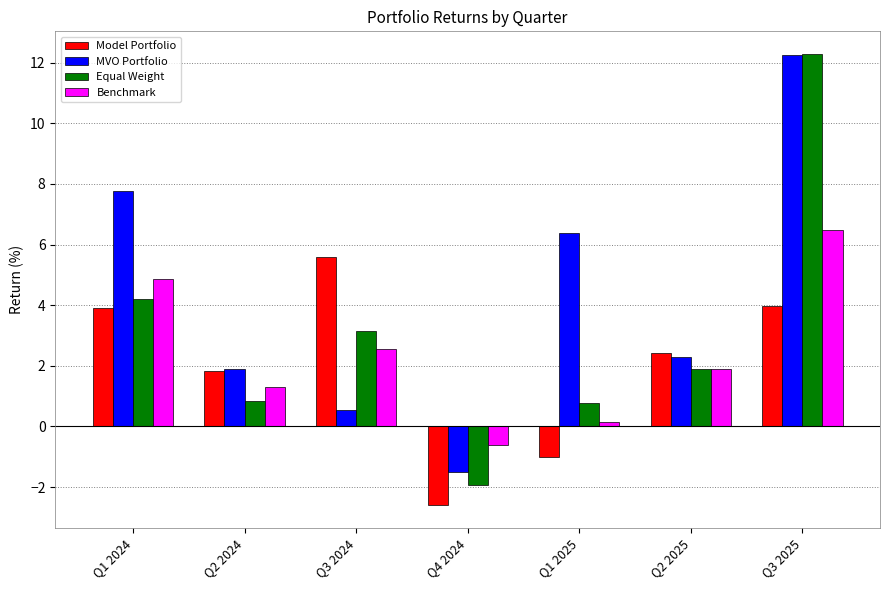

Between Q1 2024 and Q3 2025, which series saw the biggest shift?

Equal Weight